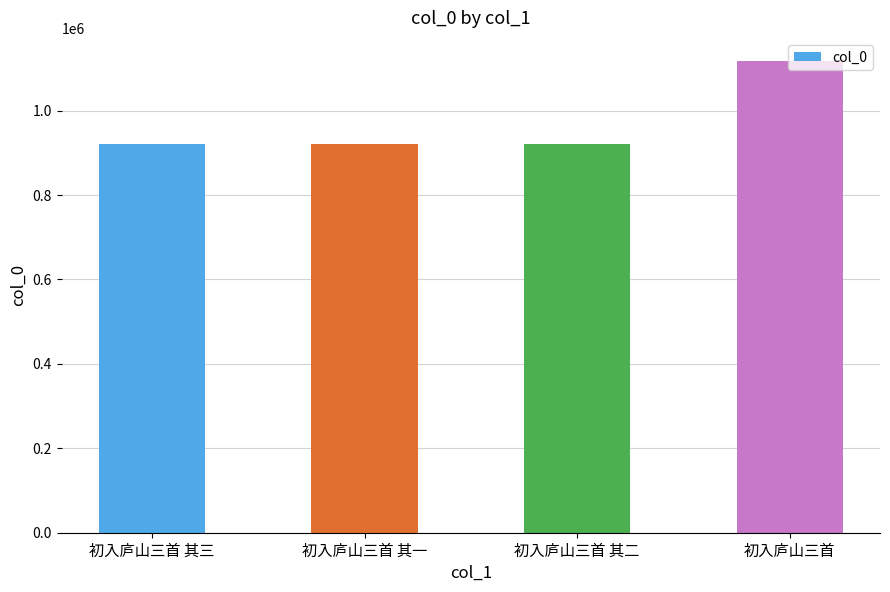

The chart shows a value of 1542981 at 初入庐山三首 其一. True or false?

False